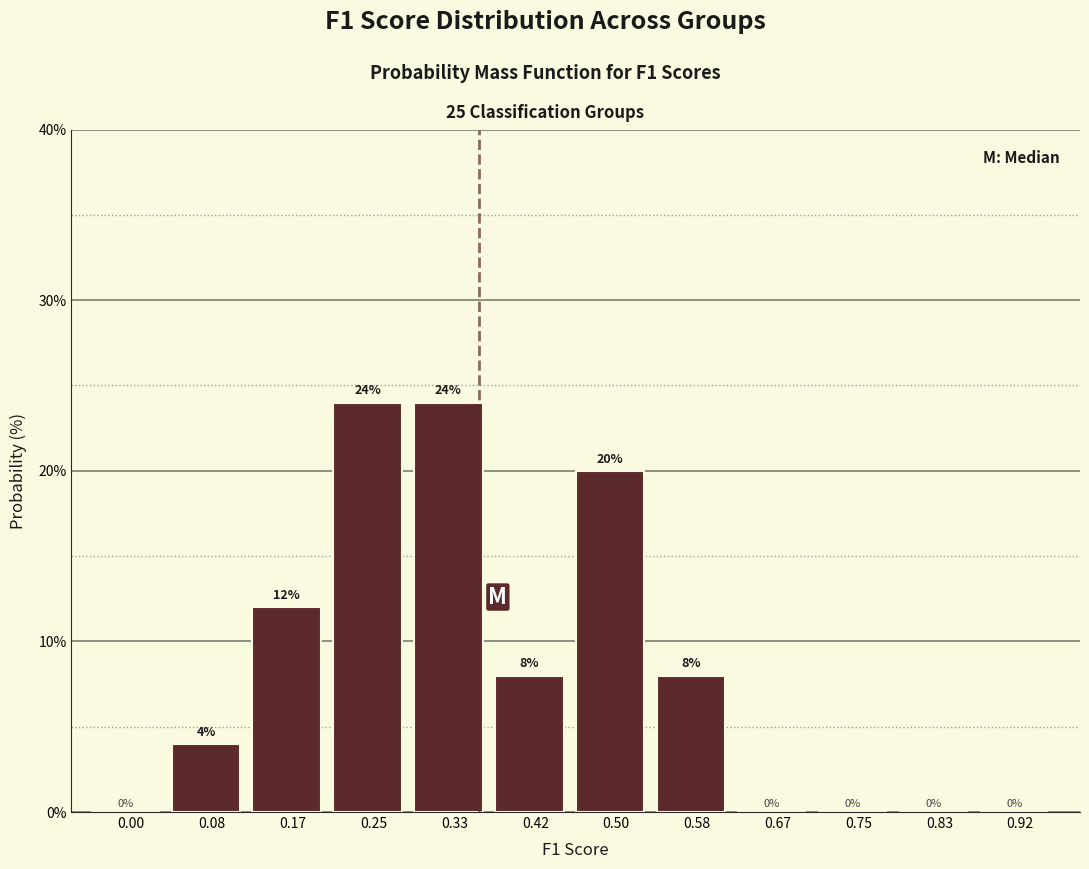

Reading left to right, transcribe all the data shown in this chart.

0.00=0	0.08=4	0.17=12	0.25=24	0.33=24	0.42=8	0.50=20	0.58=8	0.67=0	0.75=0	0.83=0	0.92=0